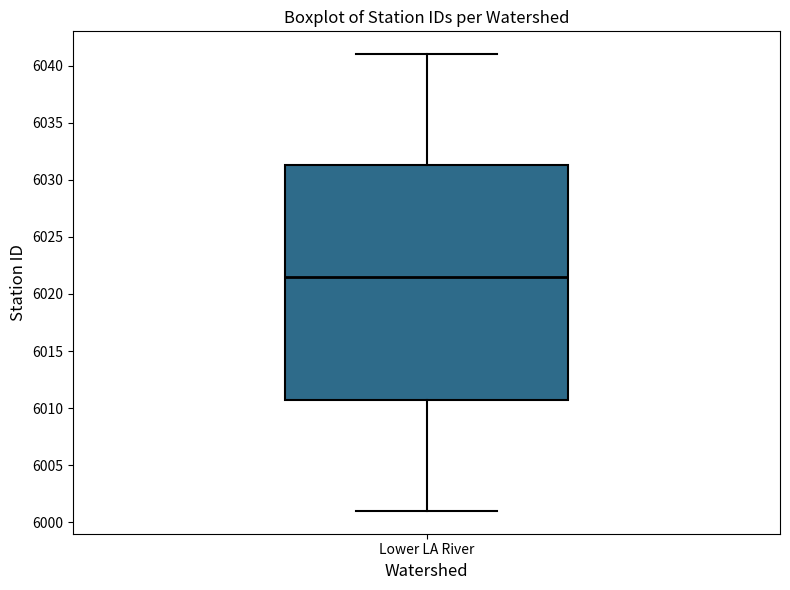

Transcribe this box plot: give where the median line is, the range the box spans, and where the two whiskers end, as read against the y-axis. The values are not printed on the chart, so give them approximately, as read against the axis.

median 6021.5, box 6011.0 to 6031.5, whiskers 6001.0 to 6041.0